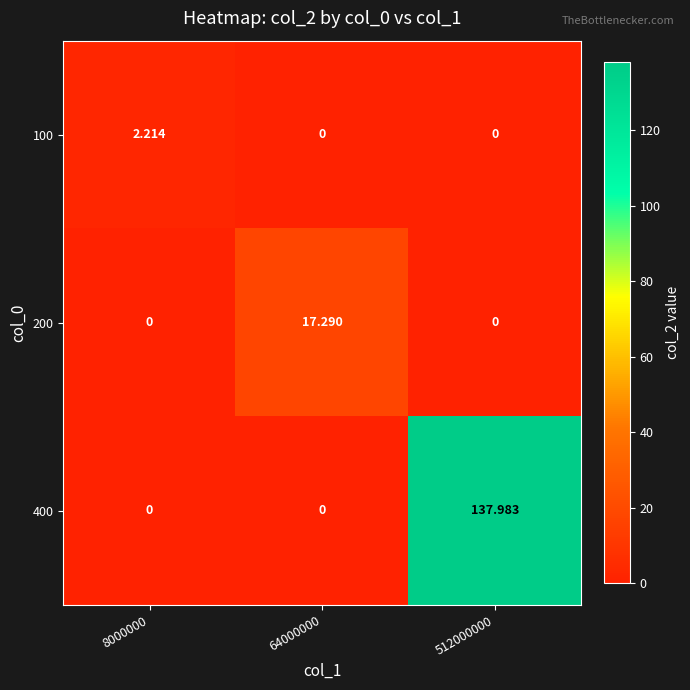

Is the value of 100 at 8000000 greater than the value of 400 at 8000000?

Yes